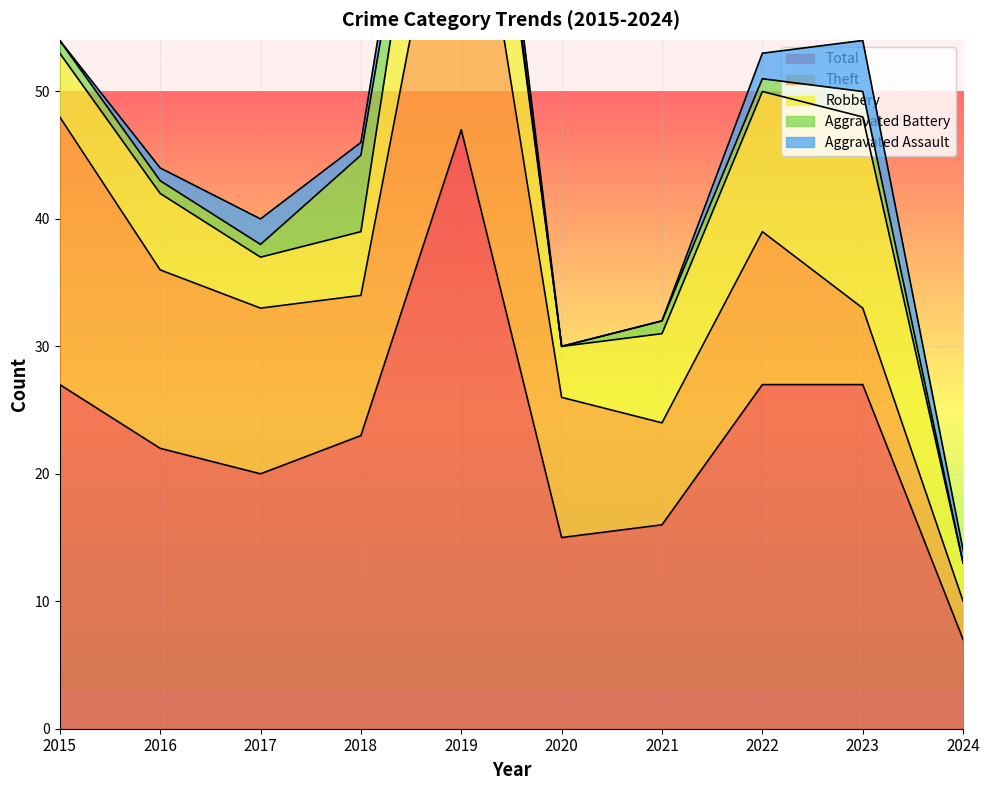

What are all the series names shown in the legend?

Total, Theft, Robbery, Aggravated Battery, Aggravated Assault